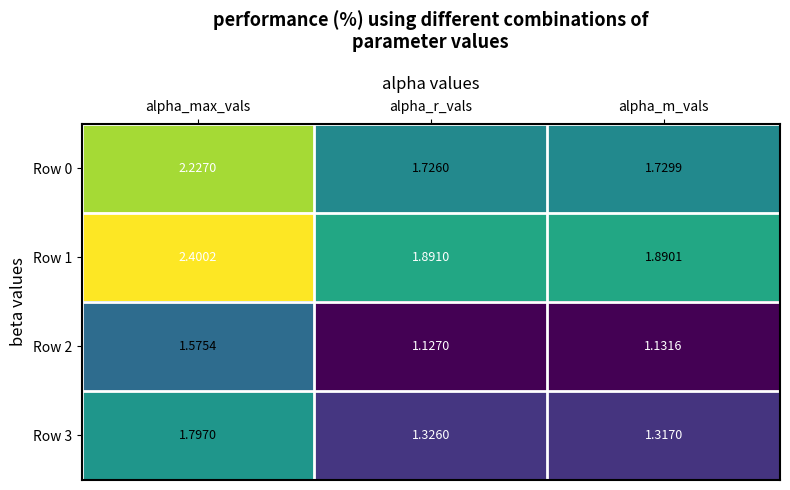

At which category is the sum across all series the highest?

alpha_max_vals